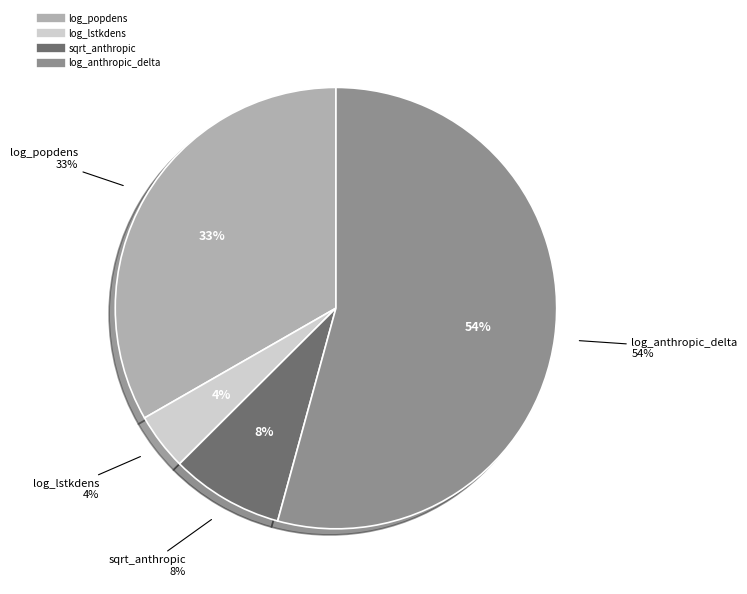

Rank the categories by value from lowest to highest.

log_lstkdens, sqrt_anthropic, log_popdens, log_anthropic_delta